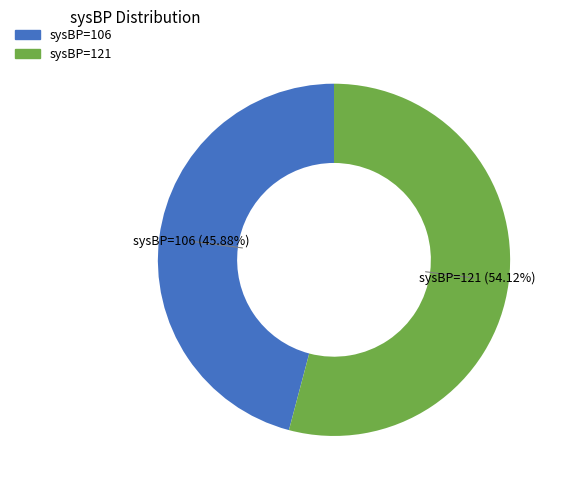

Is the sum of sysBP=106 and sysBP=121 greater than half?

Yes